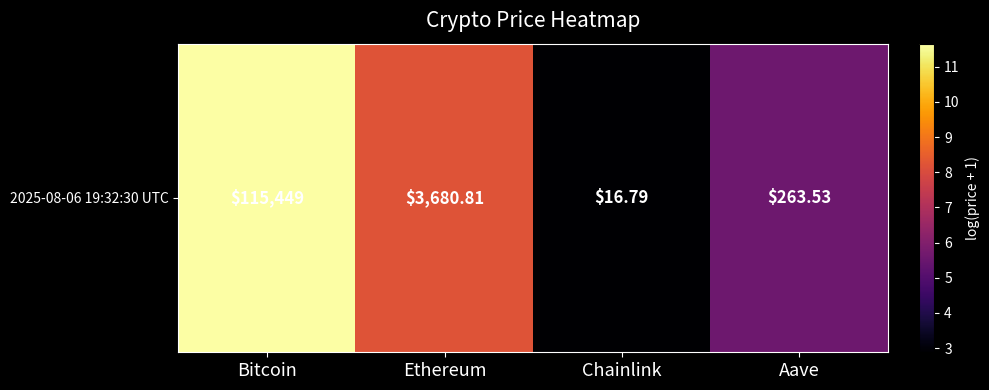

What is the difference between the second highest and second lowest values?

2.6